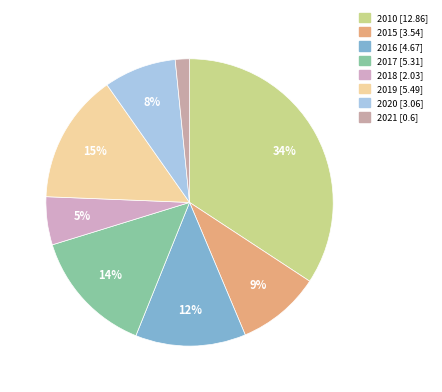

Is it true that 2018 is 5% of the pie?

True